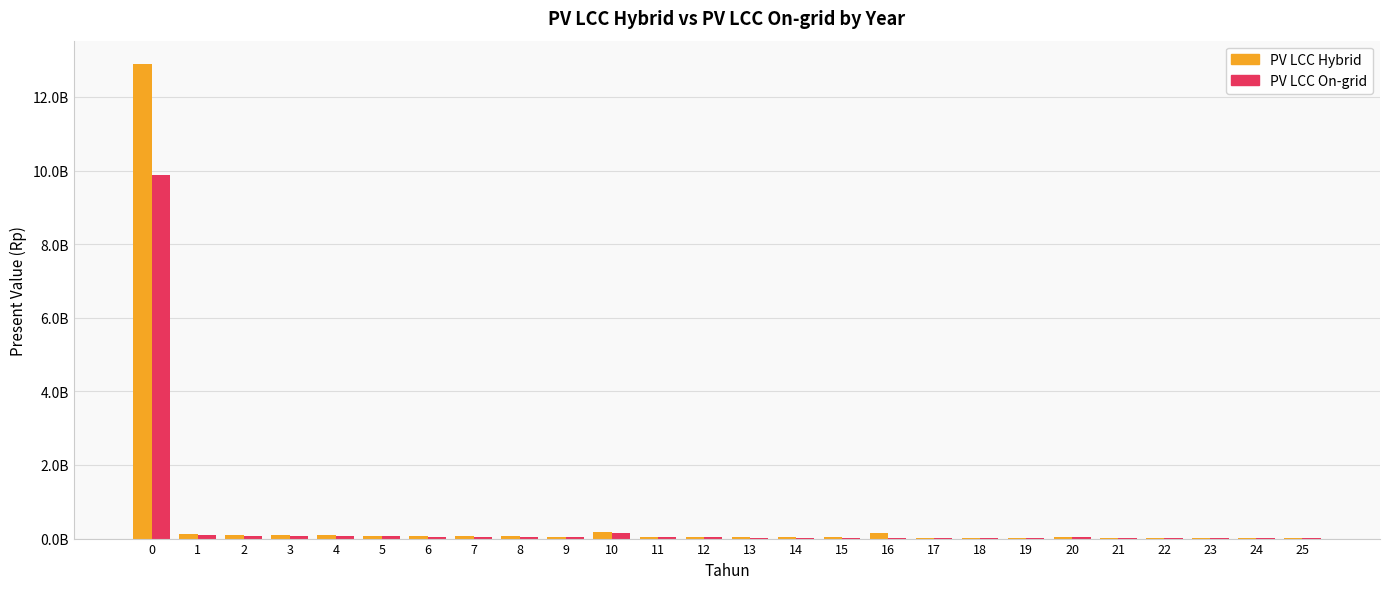

Between 11 and 20, which series saw the biggest shift?

PV LCC Hybrid